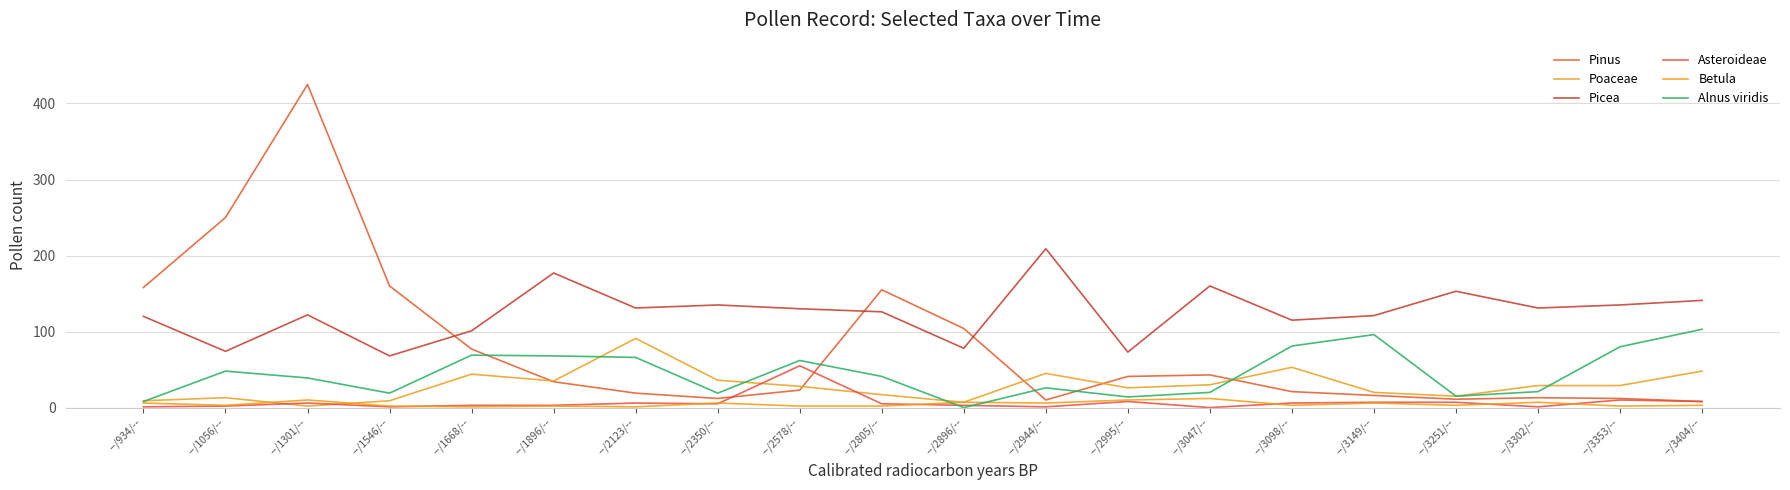

Rank the categories by Picea value from lowest to highest.

--/1546/--, --/2995/--, --/1056/--, --/2896/--, --/1668/--, --/3098/--, --/934/--, --/3149/--, --/1301/--, --/2805/--, --/2578/--, --/2123/--, --/3302/--, --/2350/--, --/3353/--, --/3404/--, --/3251/--, --/3047/--, --/1896/--, --/2944/--